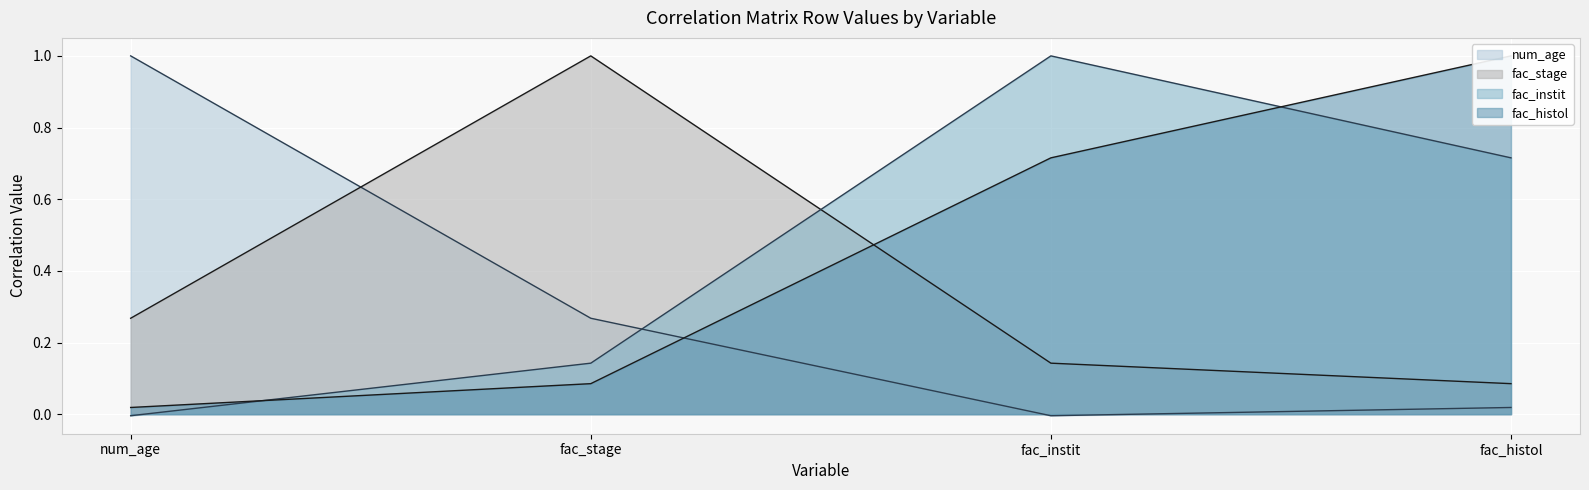

Which series changed the most between num_age and fac_histol?

num_age